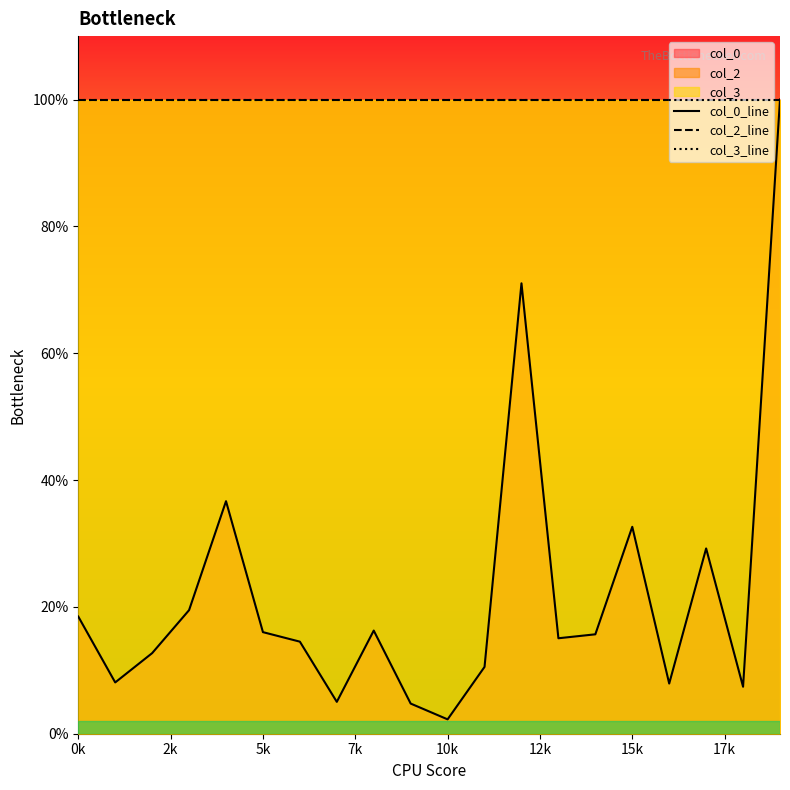

Is the value of col_0_line at 15k greater than the value of col_3_line at 15?

No